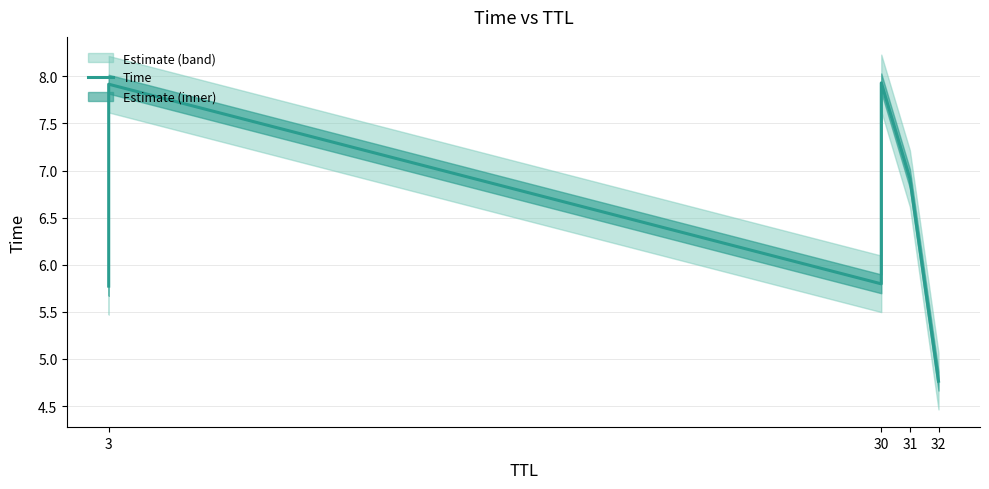

What is the greatest value displayed?

7.9